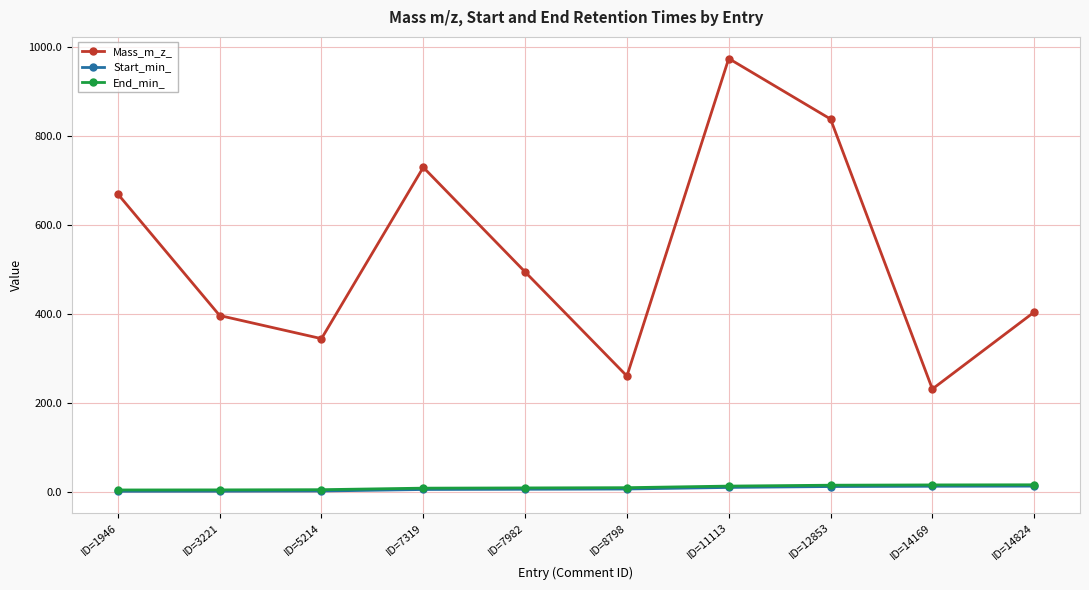

How many interior local valleys does the Mass_m_z_ series have?

3